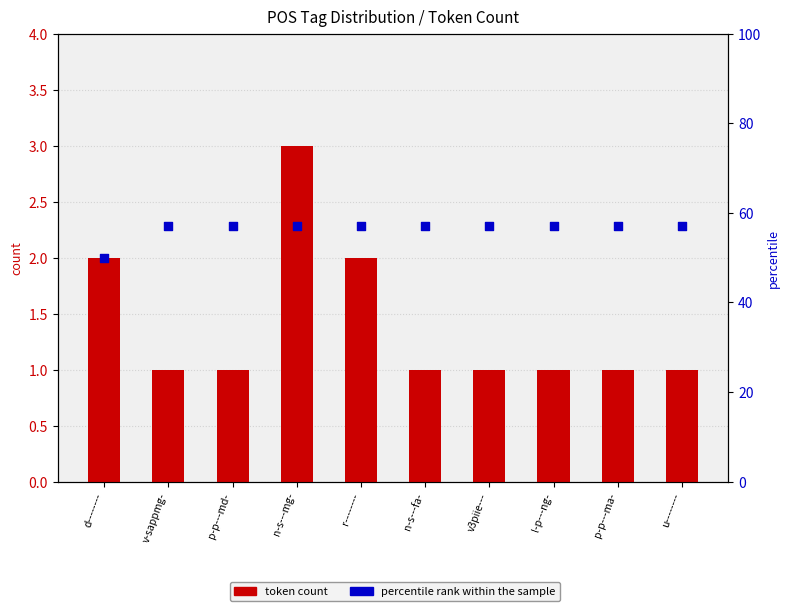

At which category is the sum across all series the highest?

n-s---mg-